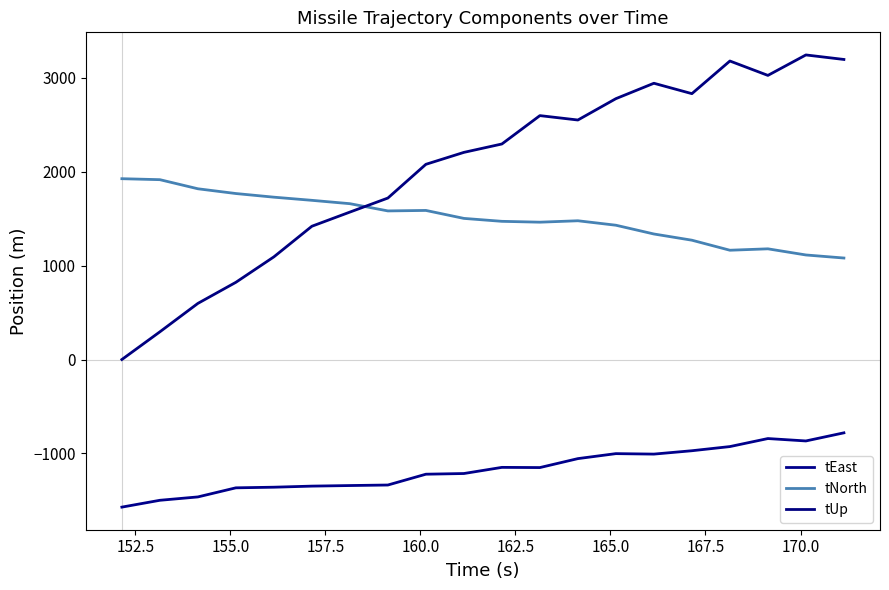

Is this an area chart (filled region under the line)?

No